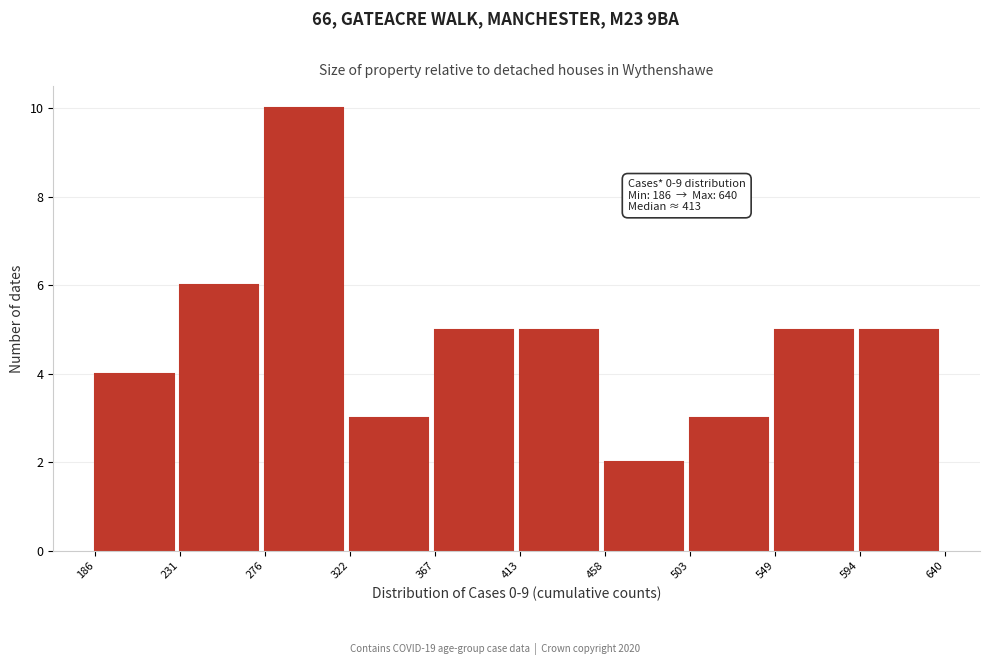

Over which range of the x-axis is the bar tallest?

276 to 322